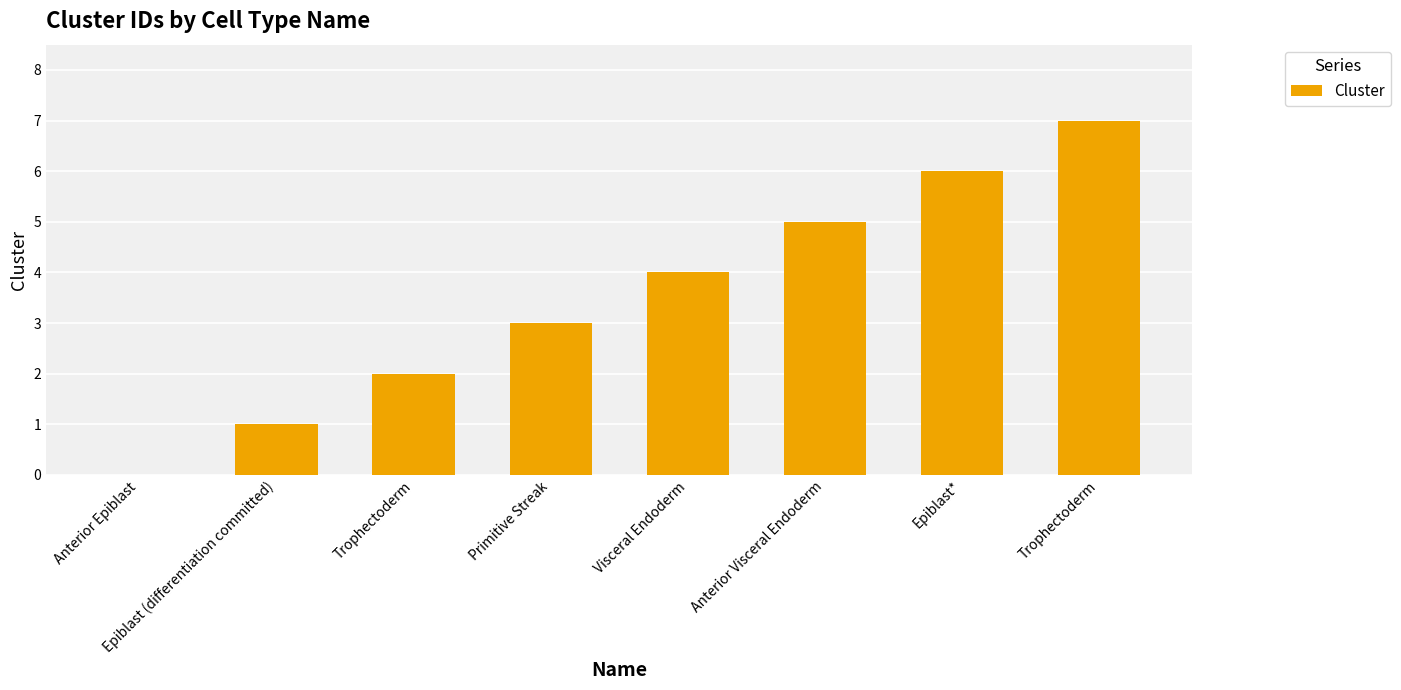

What is the ratio of the value at Trophectoderm to the value at Primitive Streak?

2.3